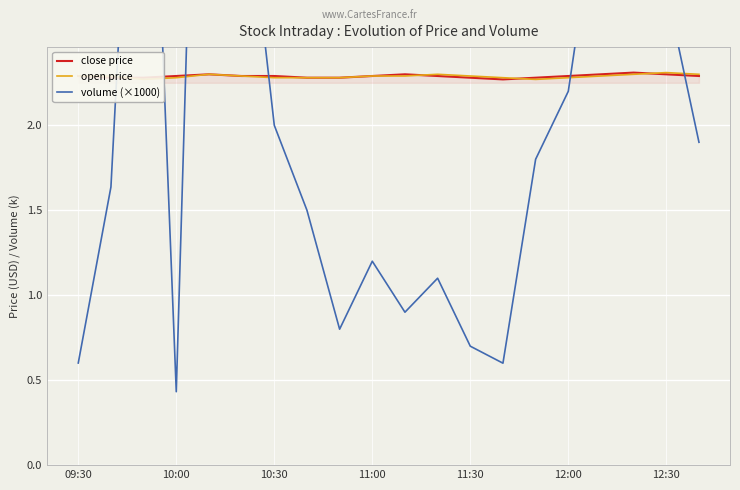

True or false: close price has a value of 2.3 at 12:00.

True